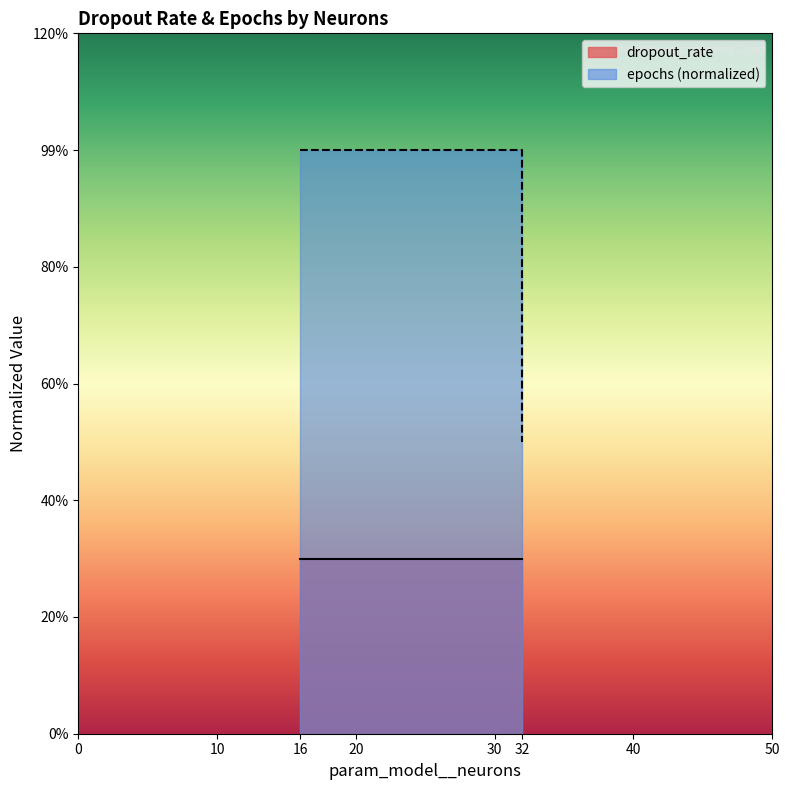

What is the maximum value shown in the chart?

1.0